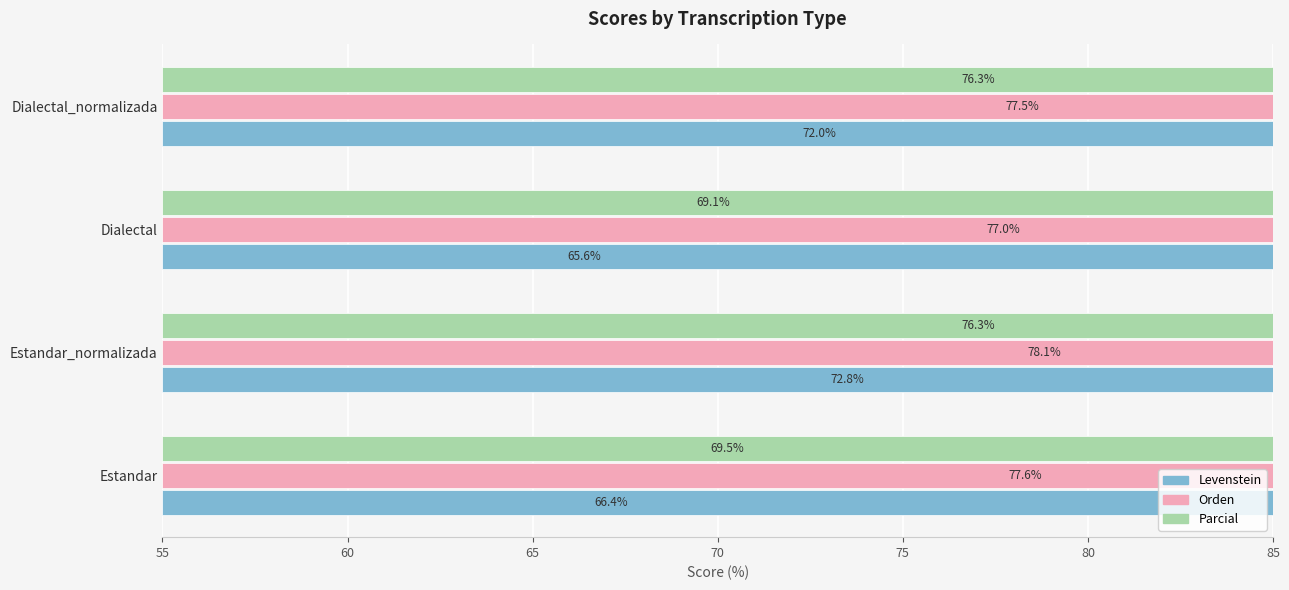

Are the bars grouped side by side (vs. stacked)?

Yes